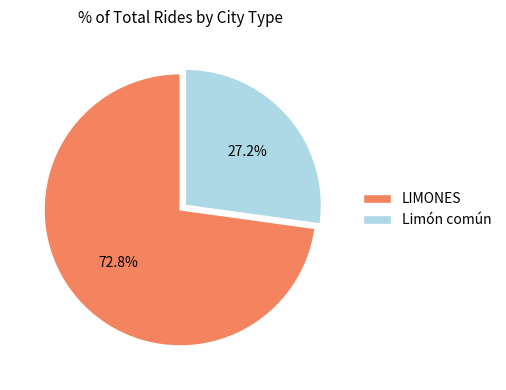

Does LIMONES represent more than half of the total?

Yes